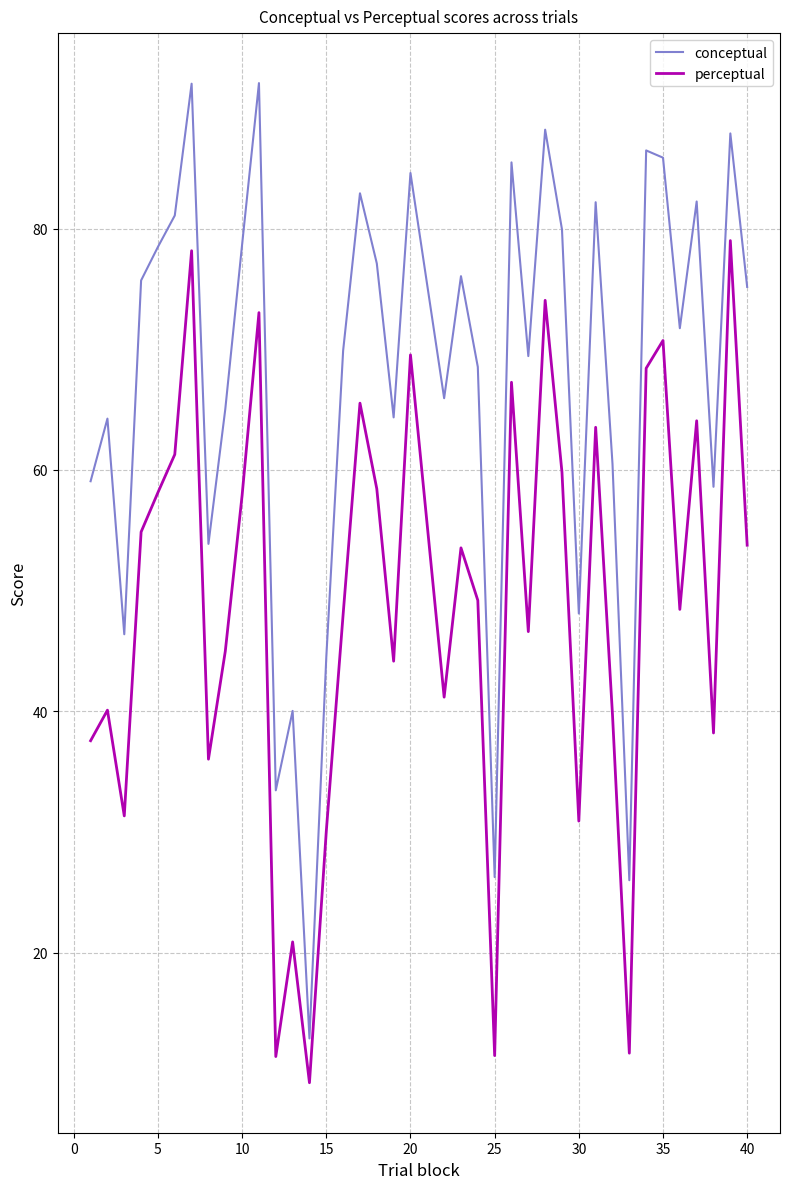

Which series has the widest spread of values?

conceptual